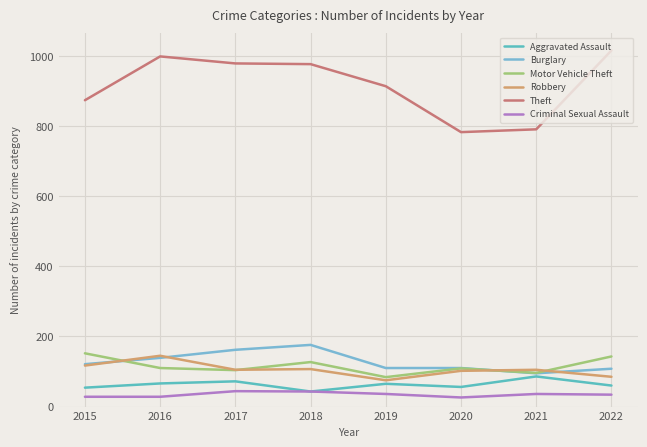

True or false: Aggravated Assault has more than 0 points higher than both neighbors.

True